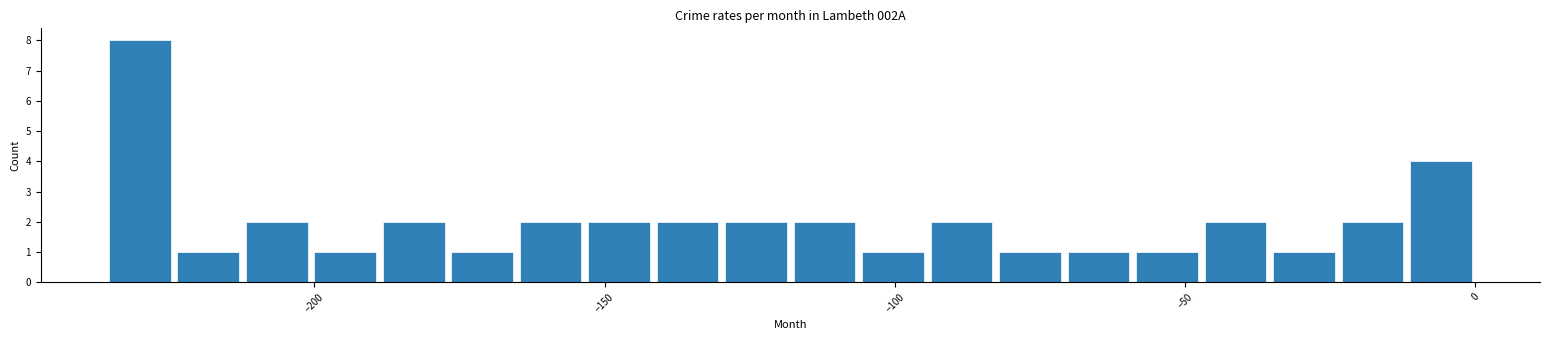

Around what value on the x-axis is the tallest bar? Give the approximate position of its centre, as read against the axis.

-230